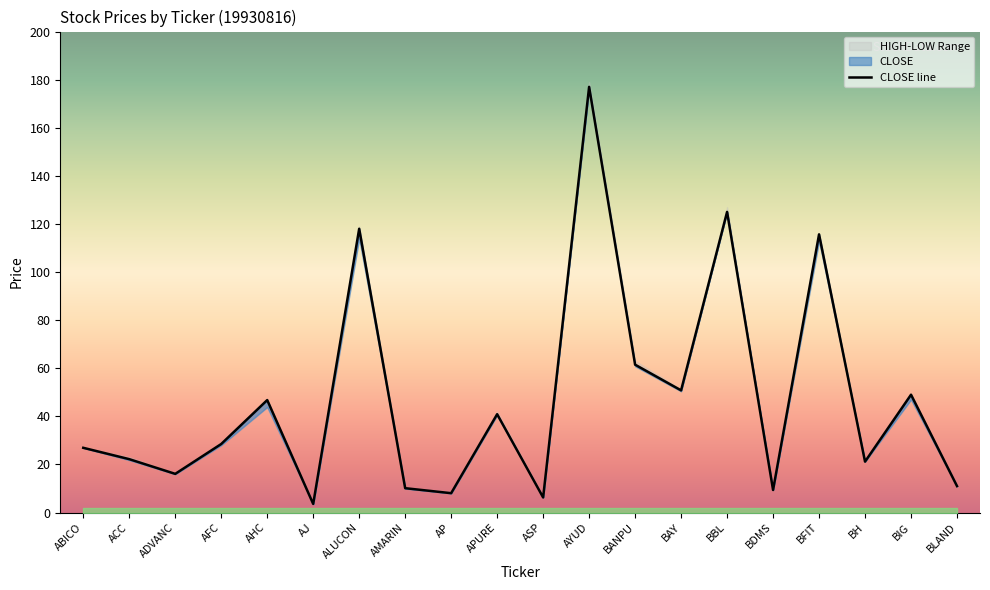

What is the minimum value for HIGH?

3.6